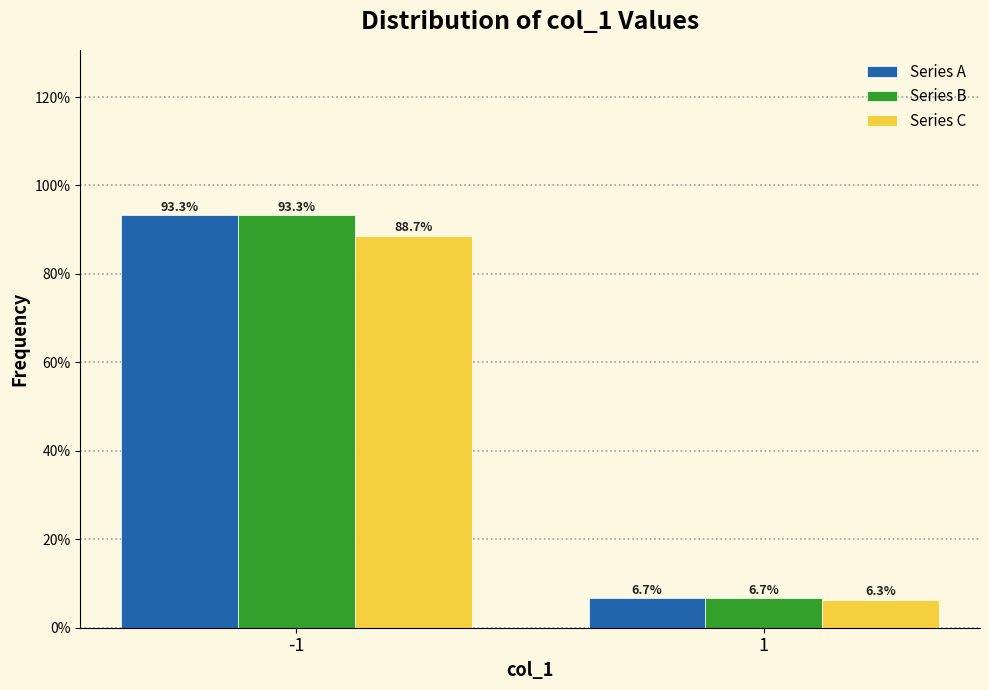

Reading left to right, extract all data points from this chart.

Series A: 93.3	6.7
Series B: 93.3	6.7
Series C: 88.7	6.3